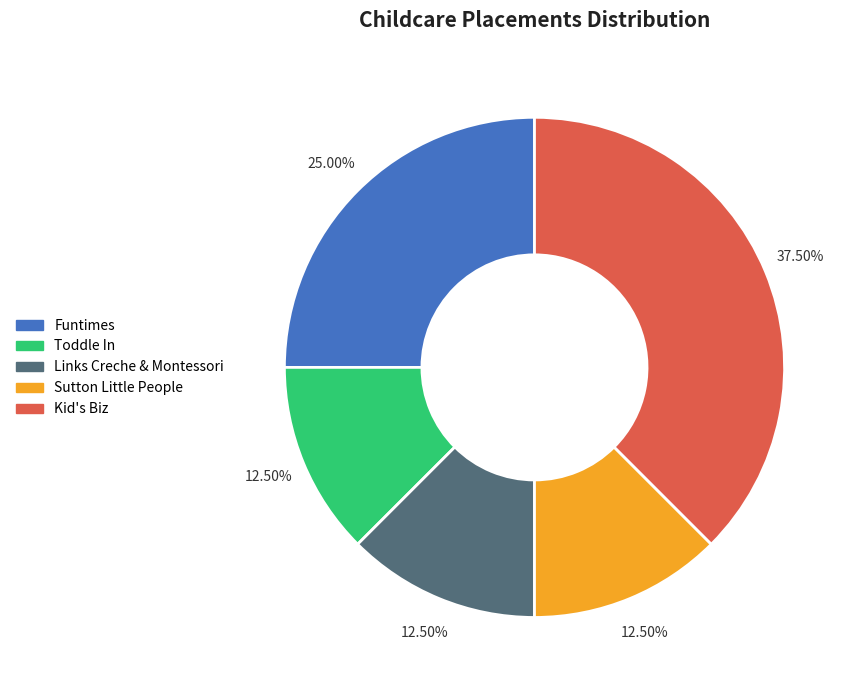

To the nearest percent, what is the average slice percentage?

20%